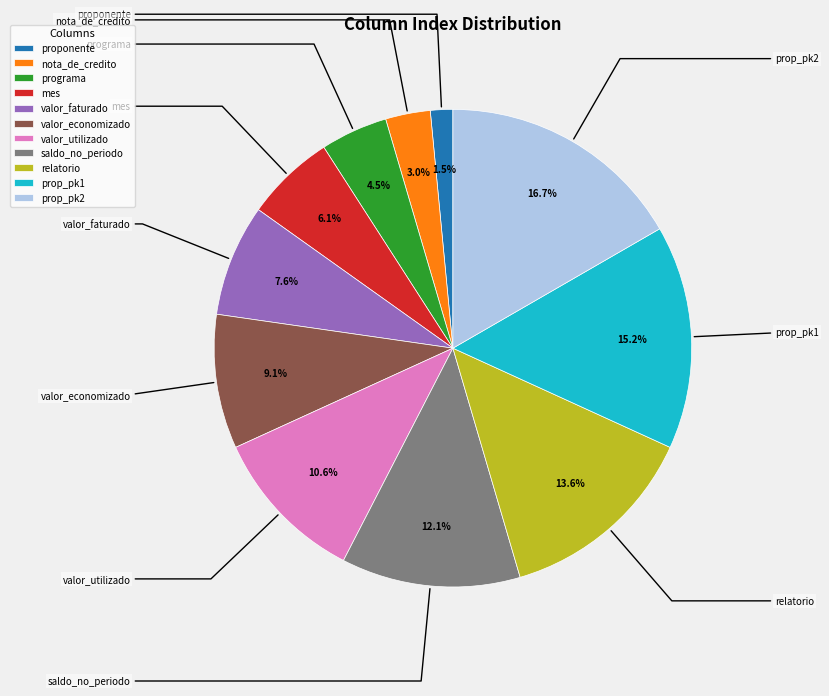

Approximately how many times larger is the value at prop_pk1 compared to relatorio?

1.1